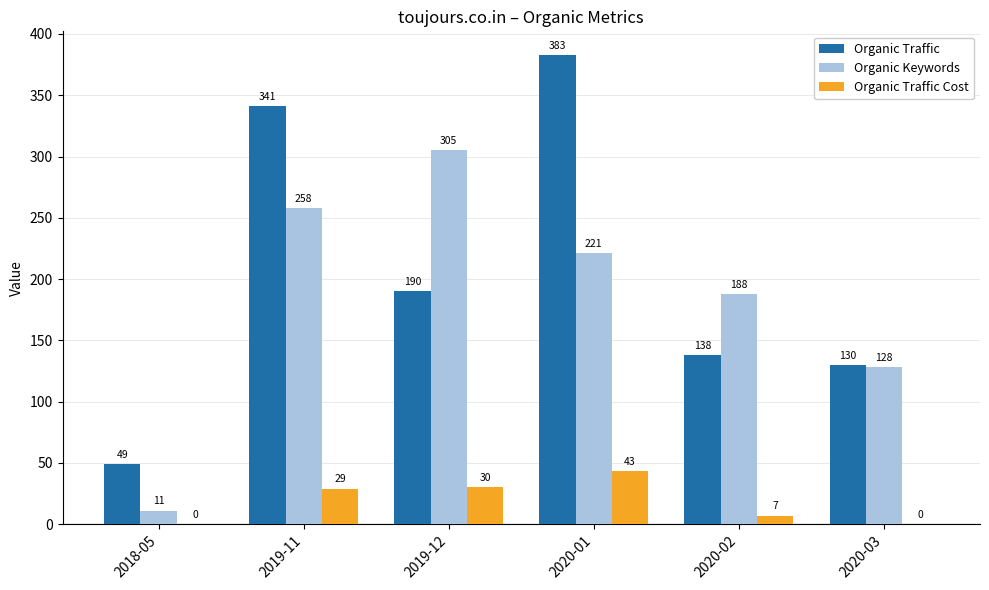

What is the maximum value for Organic Keywords?

305